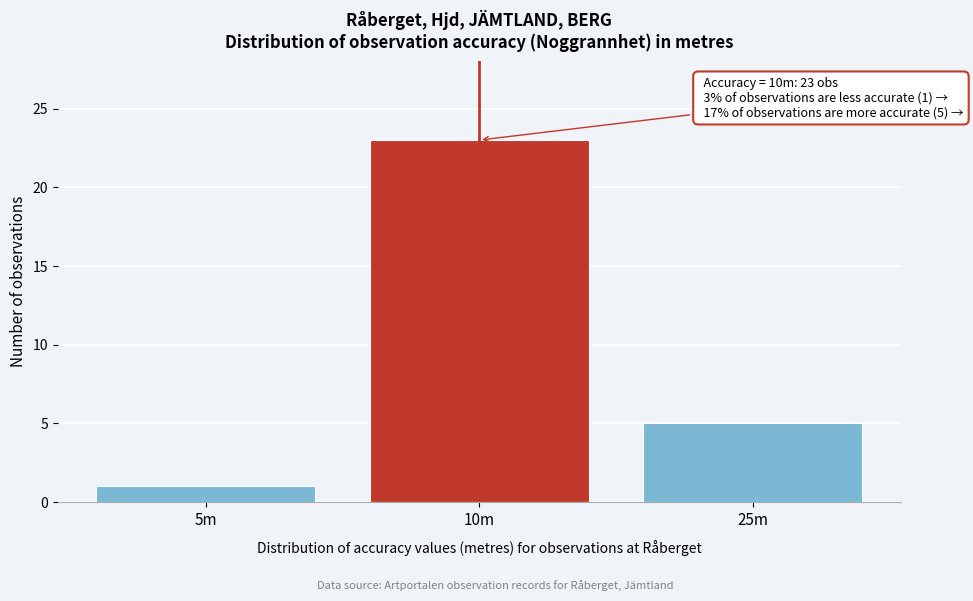

Reading left to right, transcribe all the data shown in this chart.

1	23	5